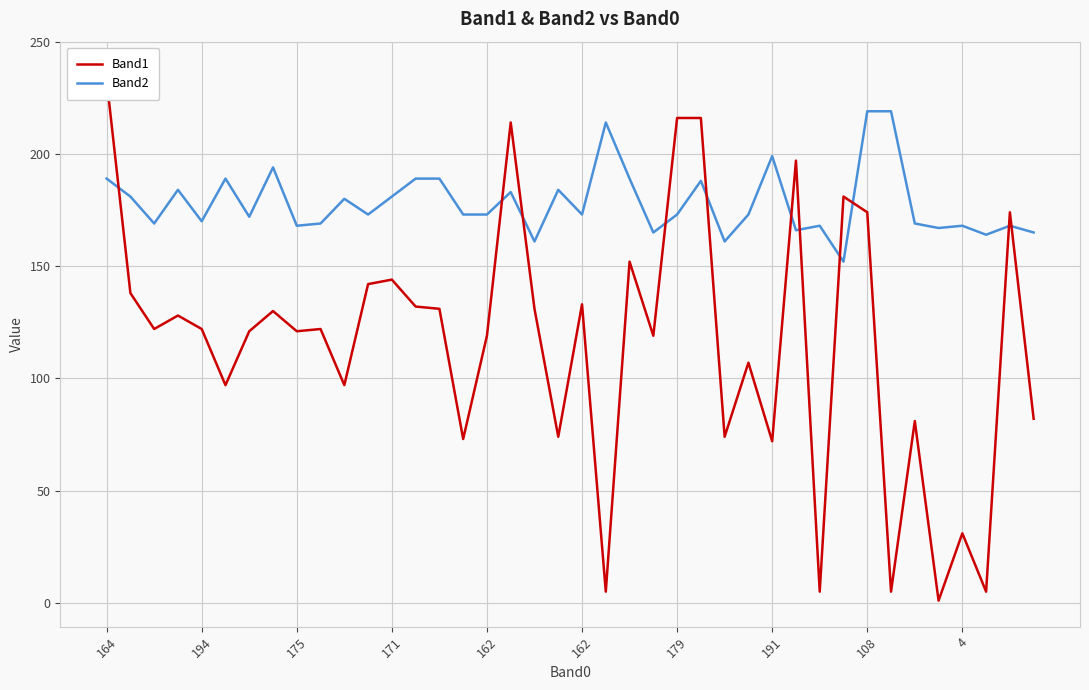

Which series has the widest spread of values?

Band1